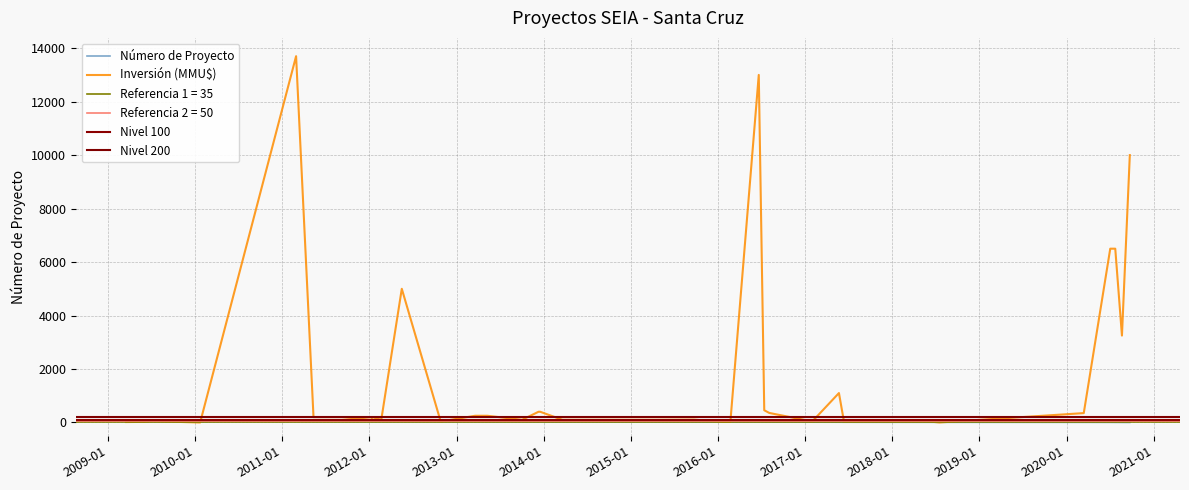

True or false: the data shows 19 at 2012-01.

False